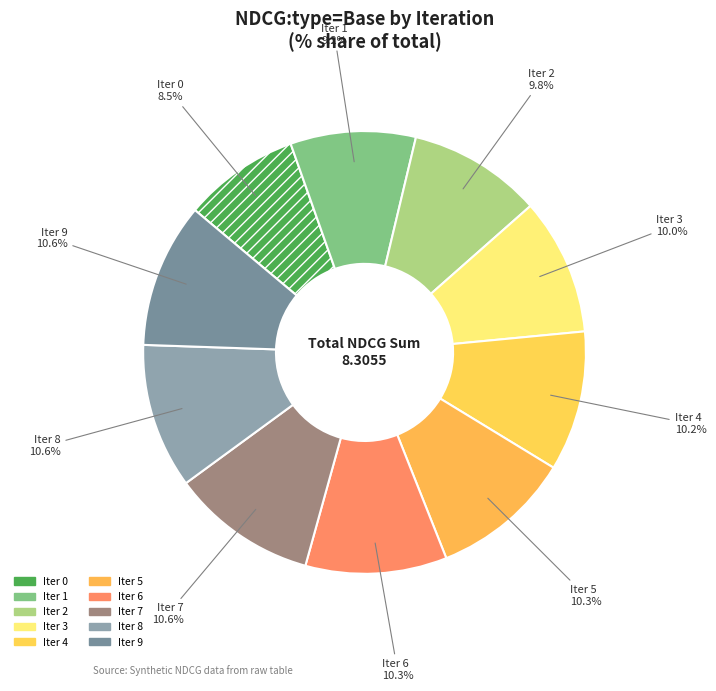

Is there a majority slice in this chart?

No